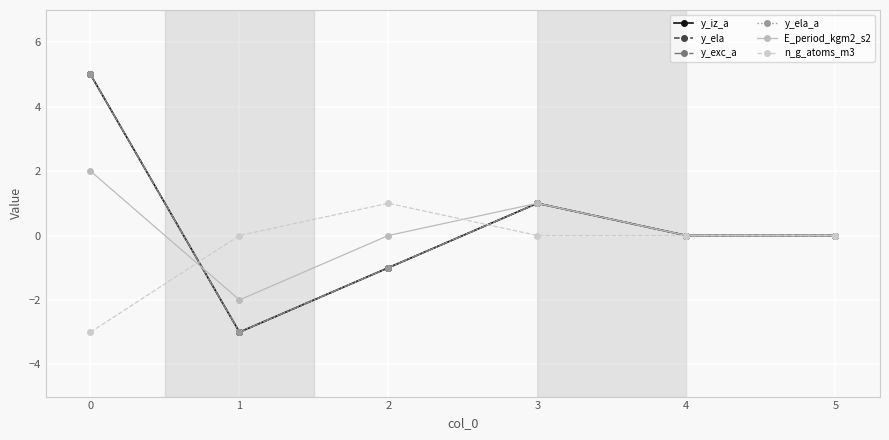

How many interior local valleys does the E_period_kgm2_s2 series have?

1